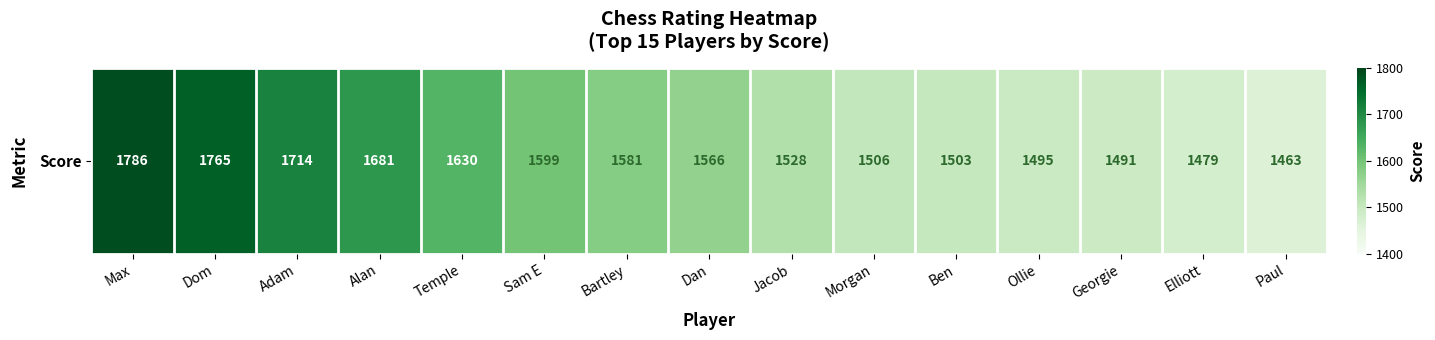

At which label is the value closest to 1624?

Temple